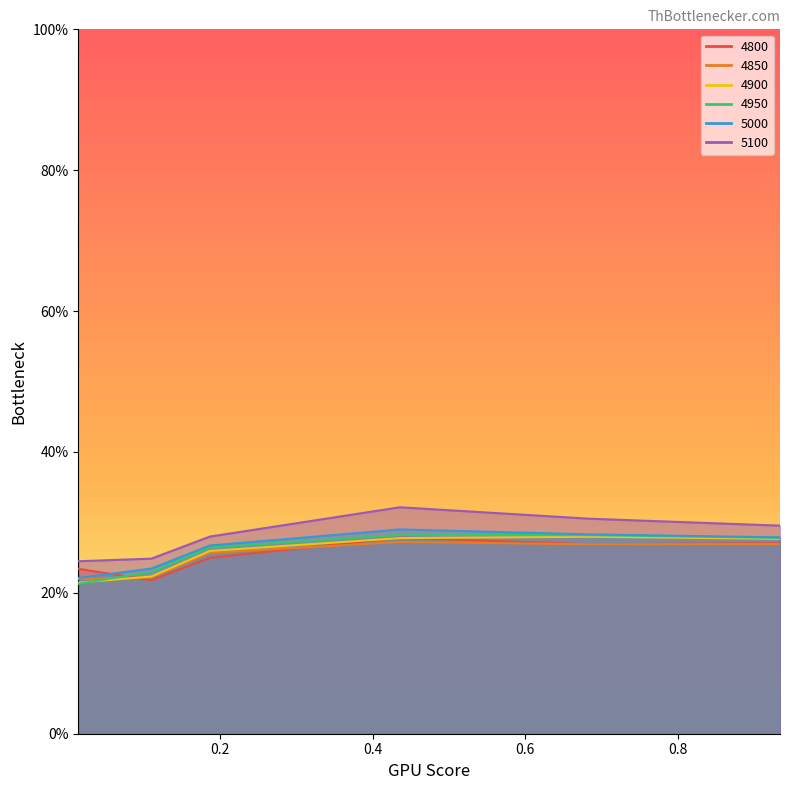

Rank the categories by 4950 value from highest to lowest.

0.4356164383561644, 0.684931506849315, 0.9342465753424658, 0.1863013698630137, 0.1095890410958904, 0.0136986301369863